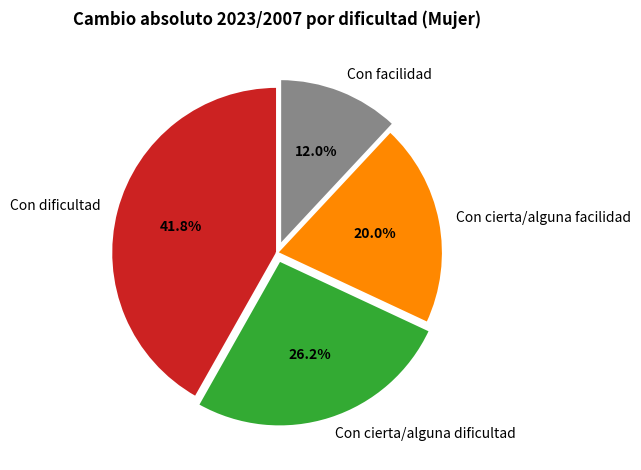

How many segments does this pie chart have?

4